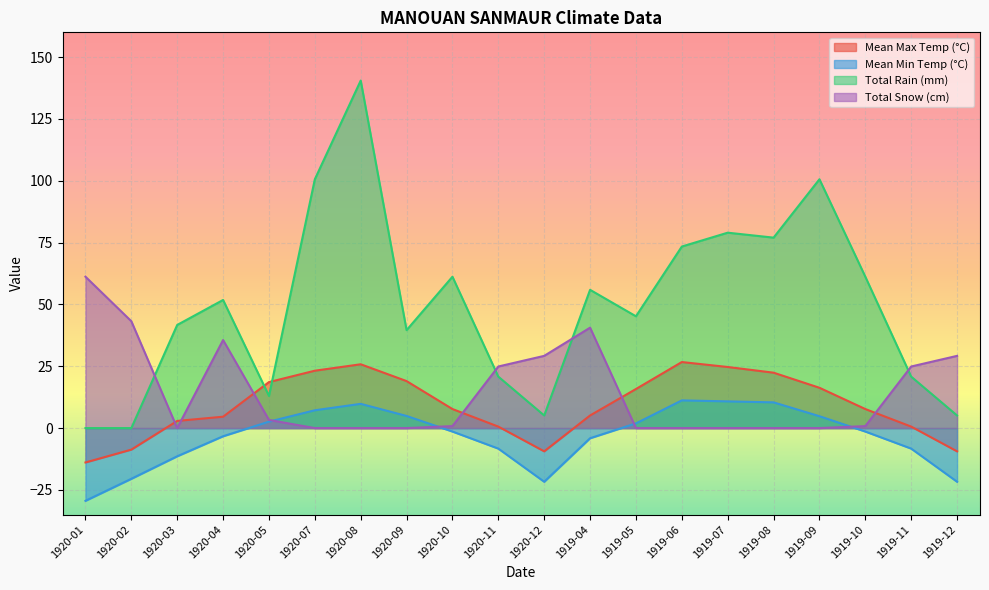

At which label is Total Rain (mm) closest to 70?

1919-06